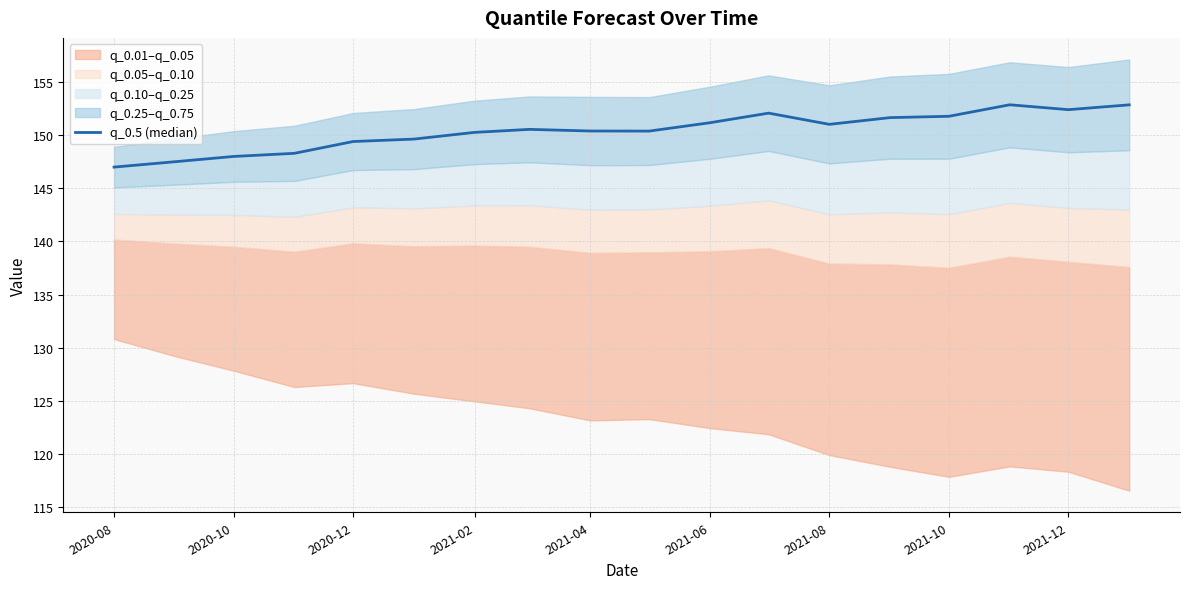

Reading left to right, extract all data points from this chart.

147.0	147.5	148.0	148.3	149.4	149.6	150.2	150.5	150.4	150.4	151.1	152.0	151.0	151.6	151.8	152.8	152.4	152.8